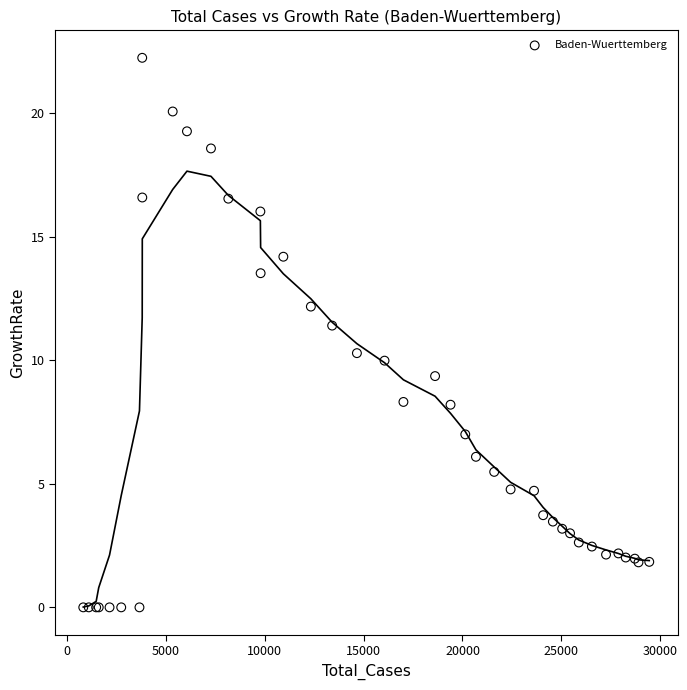

What Y value in the scatter plot is closest to 11?

11.4